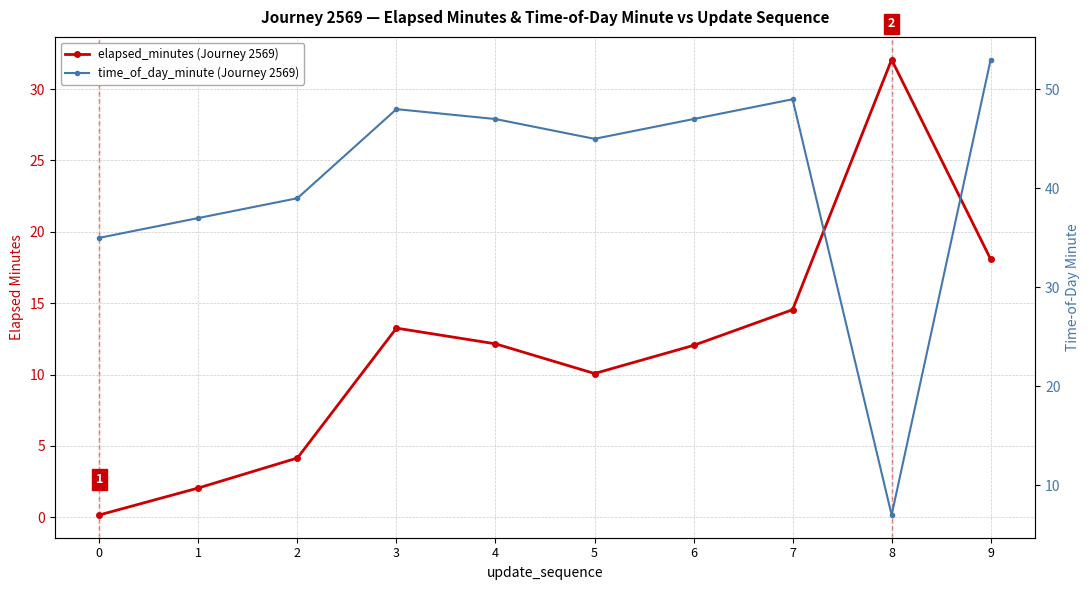

How many categories are shown in the chart?

10